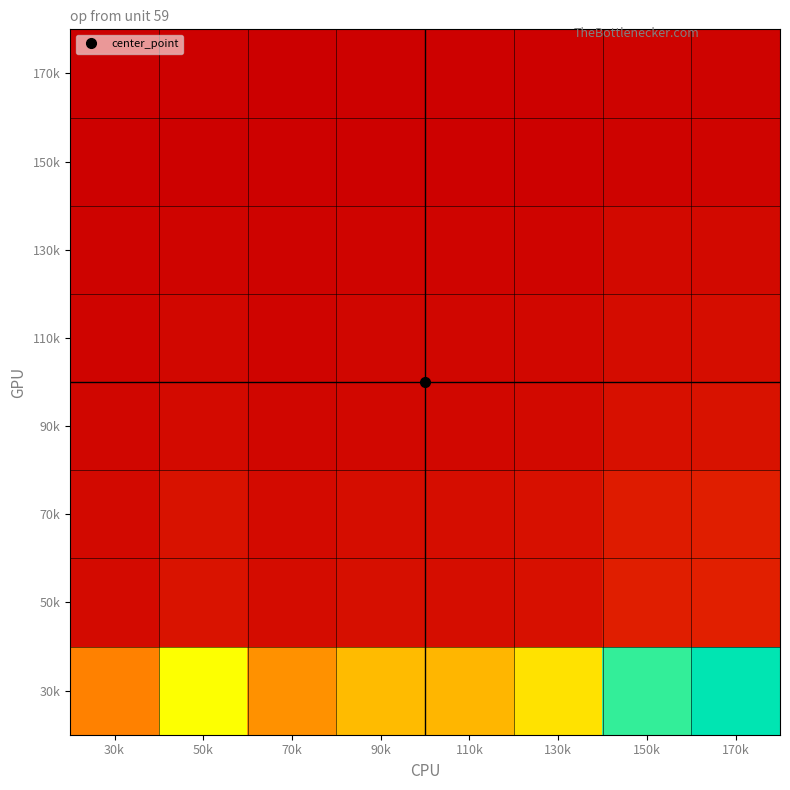

What is the difference between the highest and lowest values at 50k?

0.6